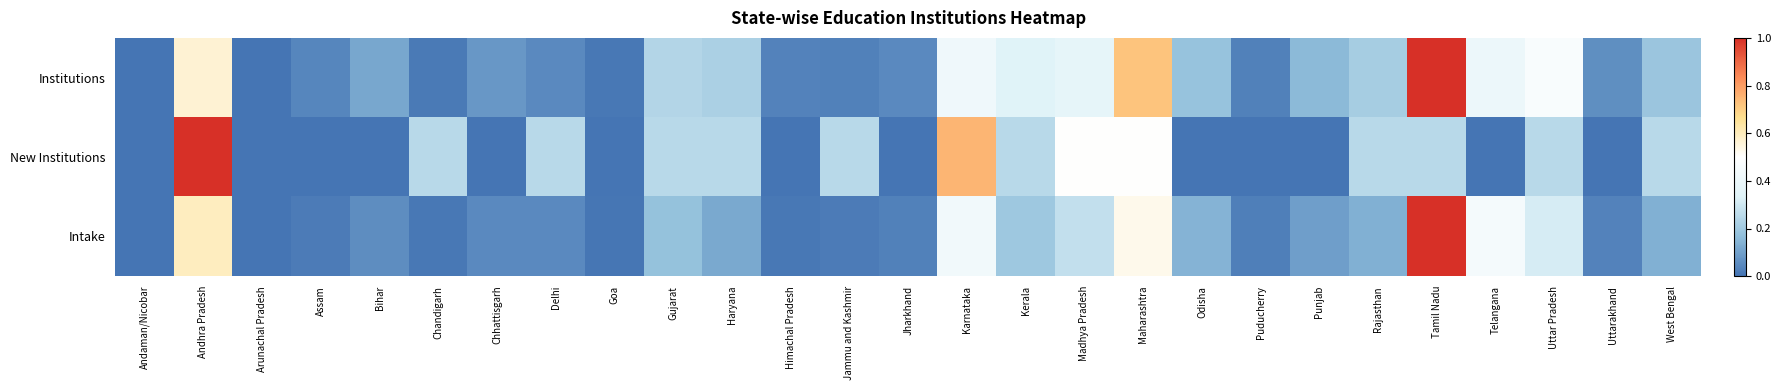

Rank the series by their average value, from highest to lowest.

Institutions, New Institutions, Intake